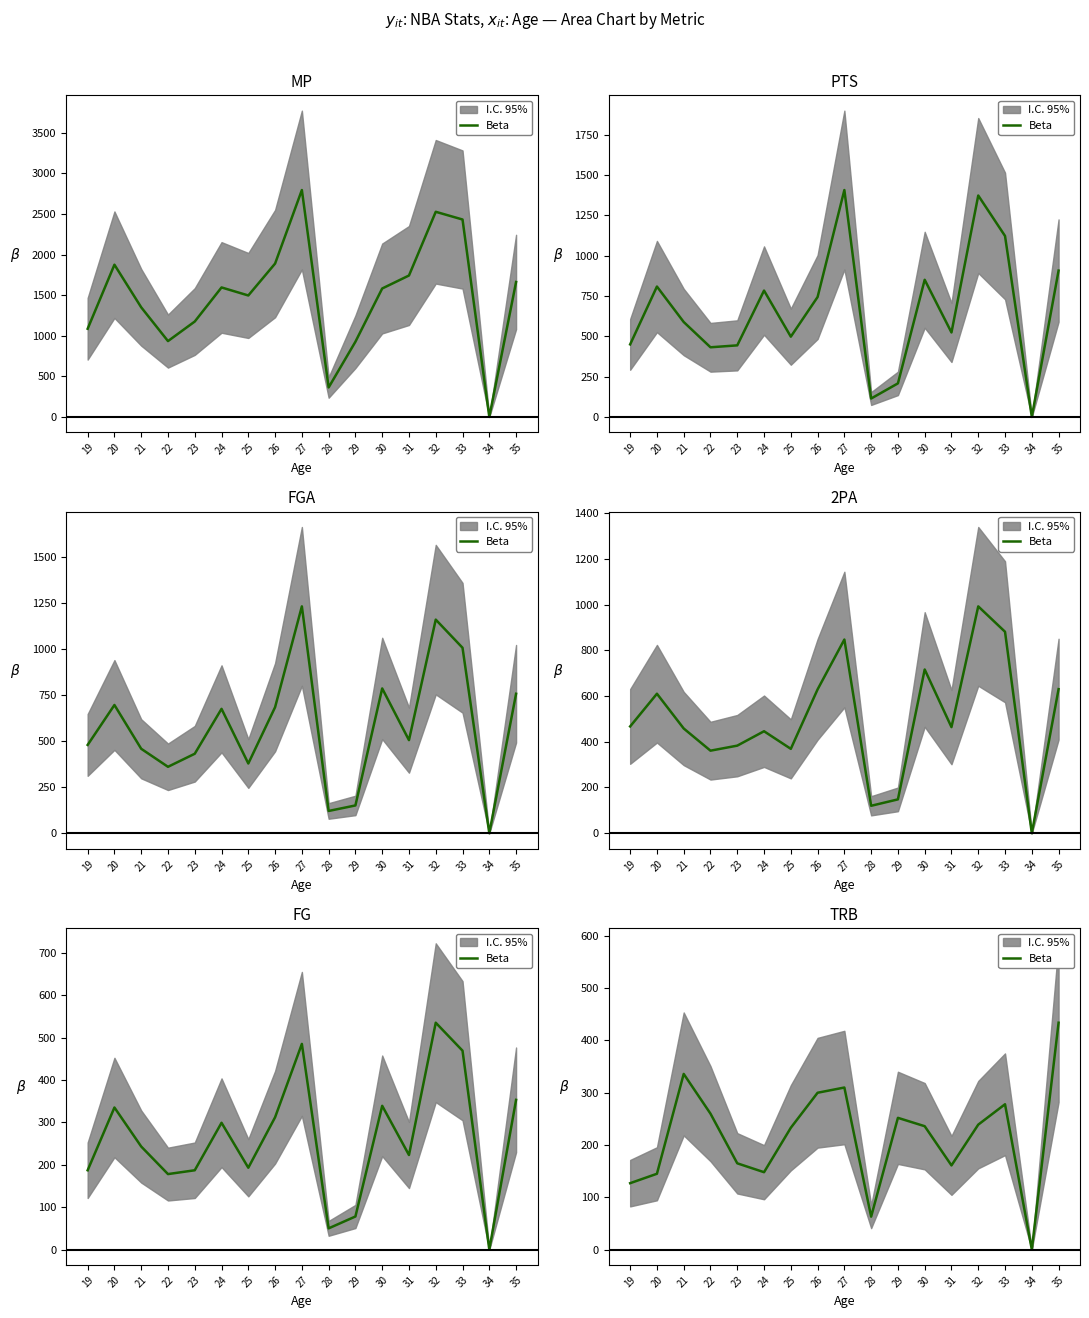

What is the value of the 6th point from the left?

148